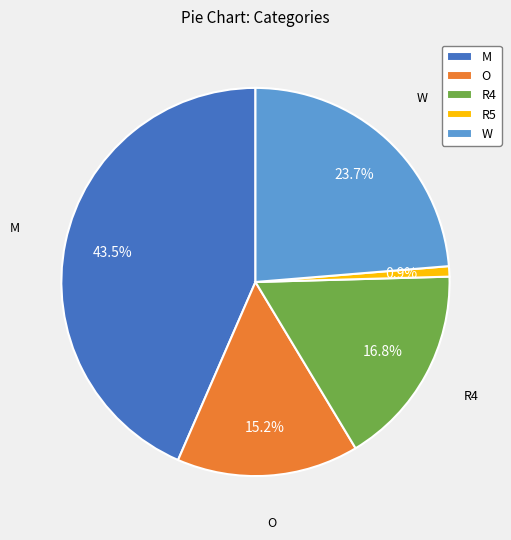

How many segments does this pie chart have?

5